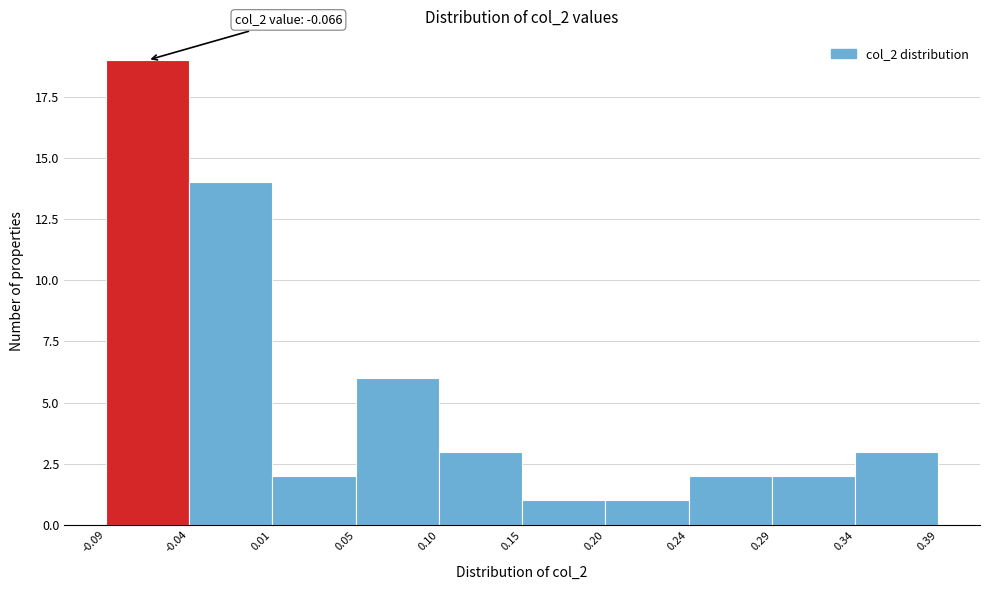

Which range on the x-axis has the tallest bar?

-0.09 to -0.04